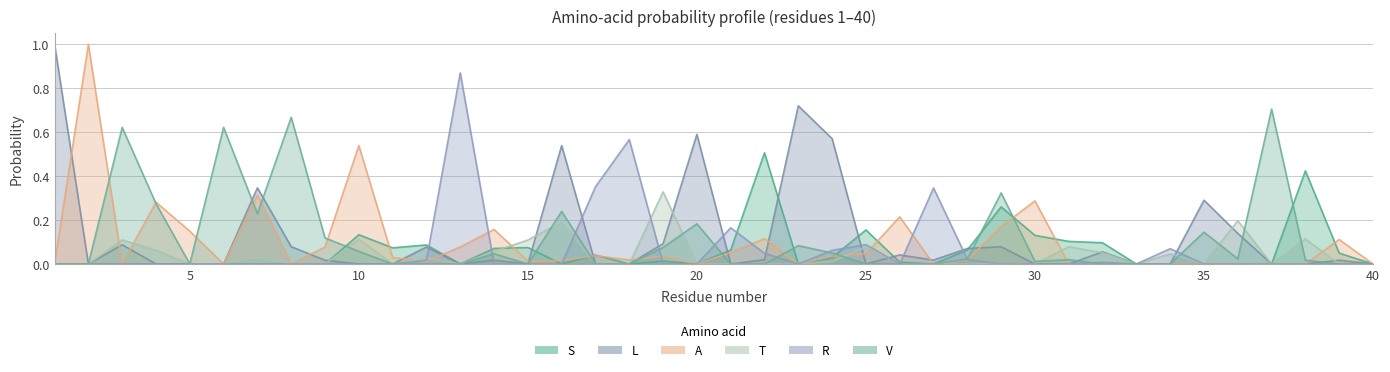

What is the maximum value for L?

1.0